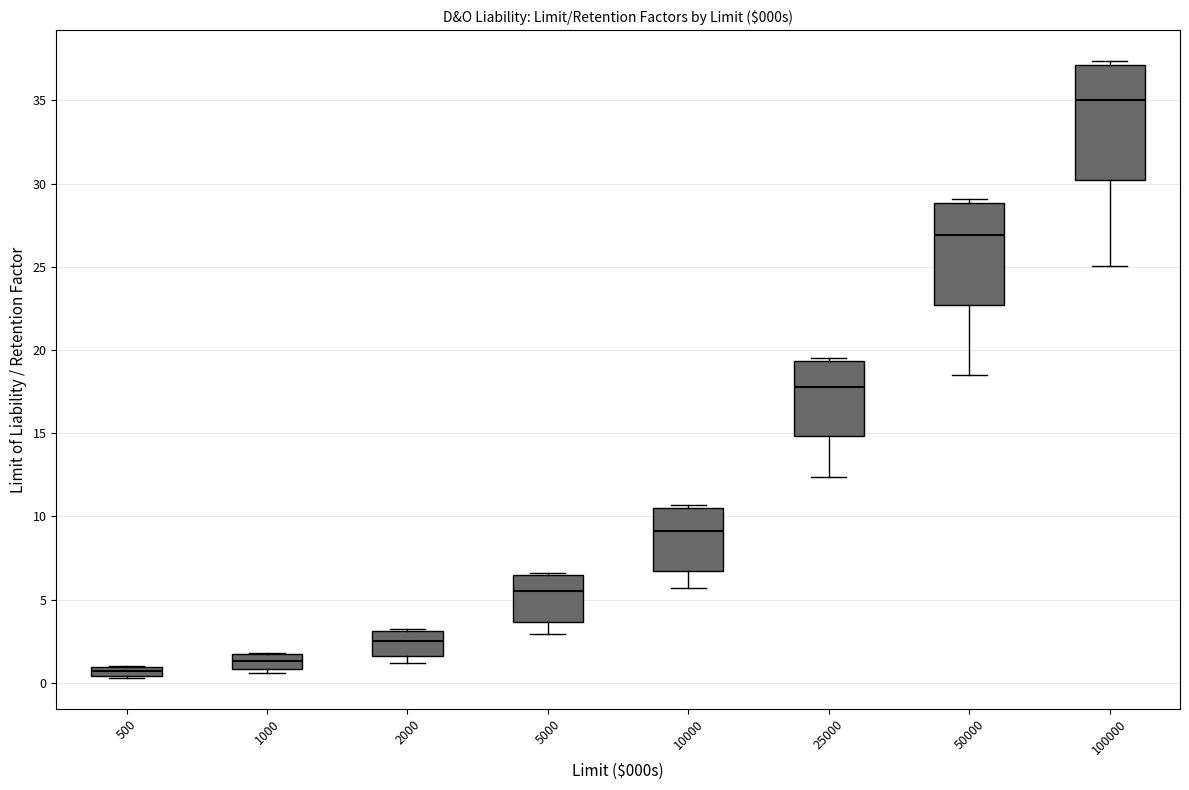

Which box's median line is the highest?

100000